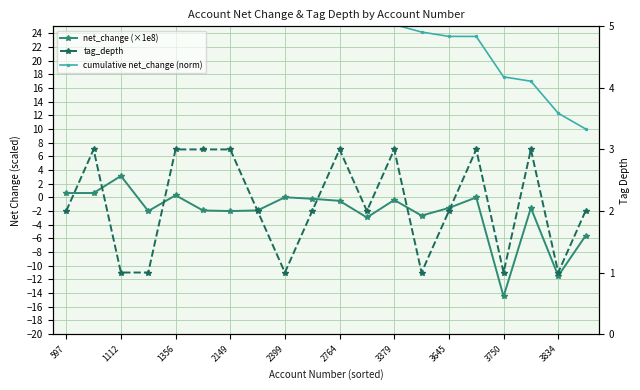

The value of net_change (×1e8) at 3834 is -0.3. True or false?

False